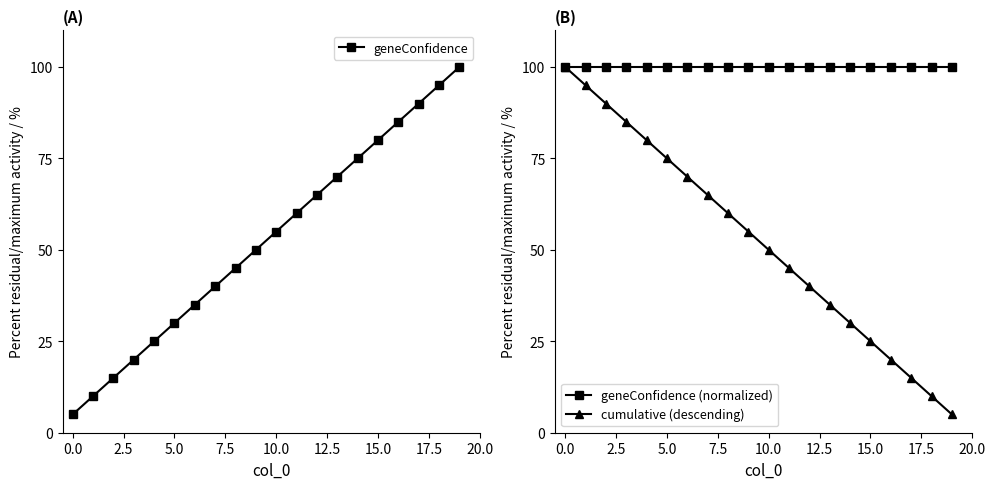

What position from the left is 12?

13